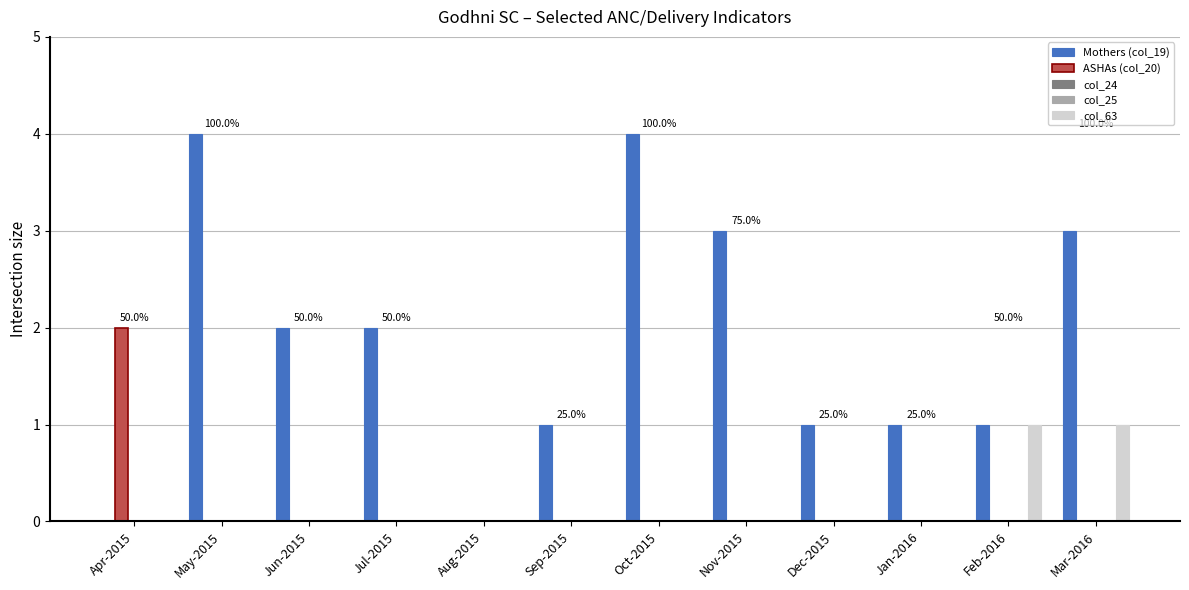

Reading left to right, extract all data points from this chart.

Mothers (col_19): Apr-2015=0	May-2015=4	Jun-2015=2	Jul-2015=2	Aug-2015=0	Sep-2015=1	Oct-2015=4	Nov-2015=3	Dec-2015=1	Jan-2016=1	Feb-2016=1	Mar-2016=3
ASHAs (col_20): Apr-2015=2	May-2015=0	Jun-2015=0	Jul-2015=0	Aug-2015=0	Sep-2015=0	Oct-2015=0	Nov-2015=0	Dec-2015=0	Jan-2016=0	Feb-2016=0	Mar-2016=0
col_24: Apr-2015=0	May-2015=0	Jun-2015=0	Jul-2015=0	Aug-2015=0	Sep-2015=0	Oct-2015=0	Nov-2015=0	Dec-2015=0	Jan-2016=0	Feb-2016=0	Mar-2016=0
col_25: Apr-2015=0	May-2015=0	Jun-2015=0	Jul-2015=0	Aug-2015=0	Sep-2015=0	Oct-2015=0	Nov-2015=0	Dec-2015=0	Jan-2016=0	Feb-2016=0	Mar-2016=0
col_63: Apr-2015=0	May-2015=0	Jun-2015=0	Jul-2015=0	Aug-2015=0	Sep-2015=0	Oct-2015=0	Nov-2015=0	Dec-2015=0	Jan-2016=0	Feb-2016=1	Mar-2016=1